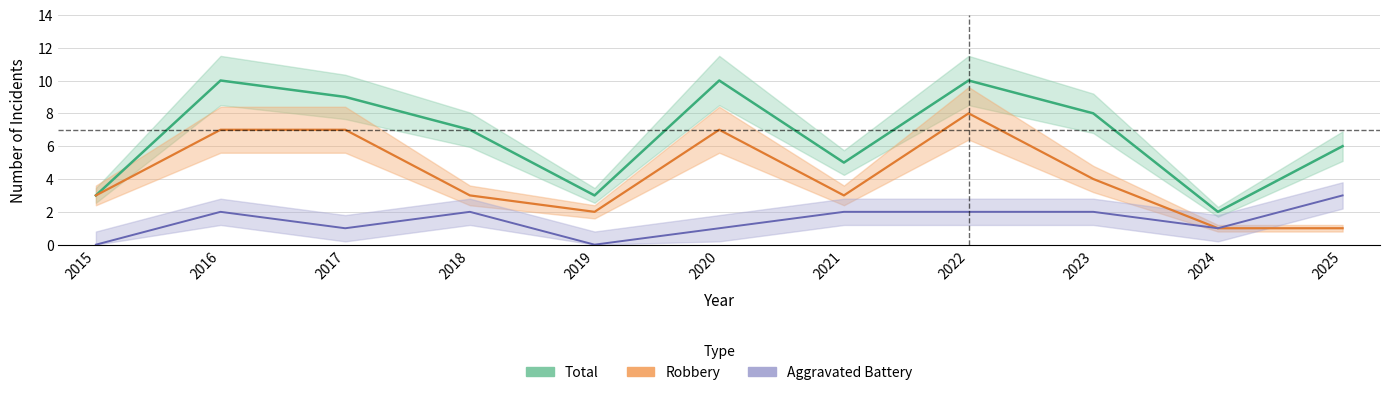

At 2016, list the series in order from smallest to largest.

Aggravated Battery, Robbery, Total